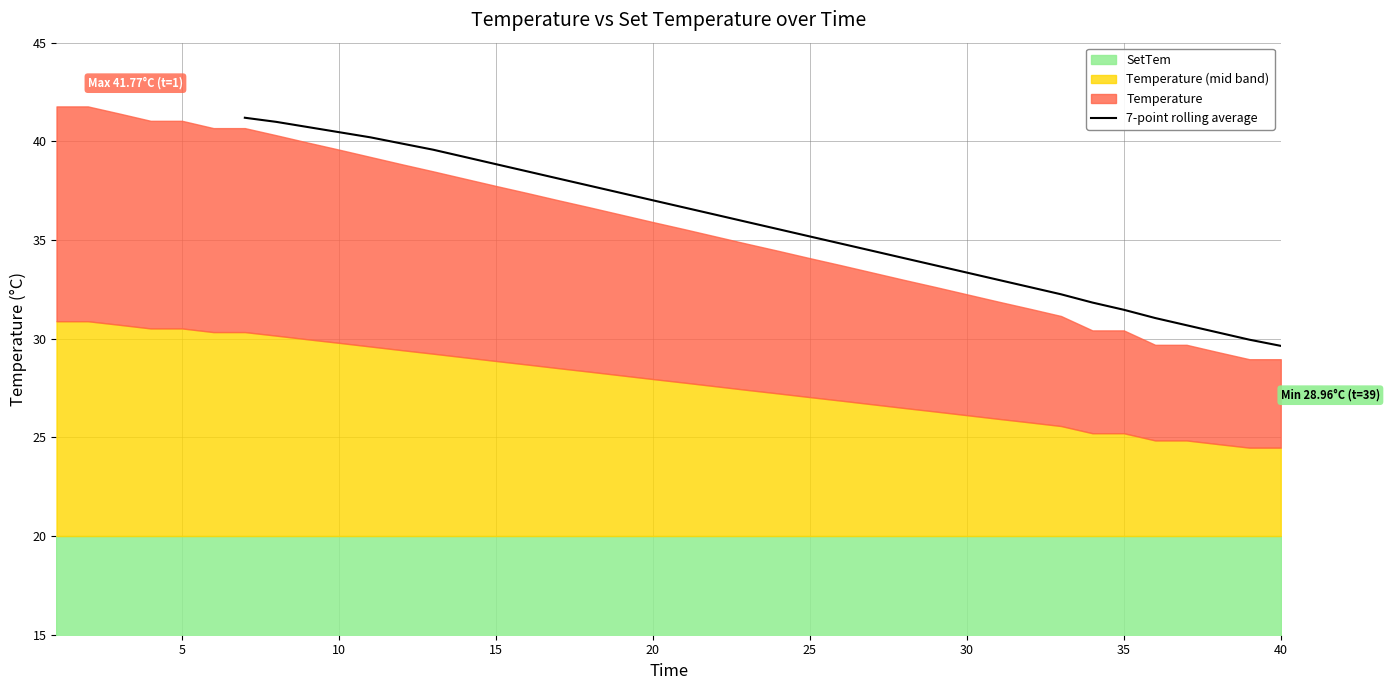

How many data points are less than 35?

15